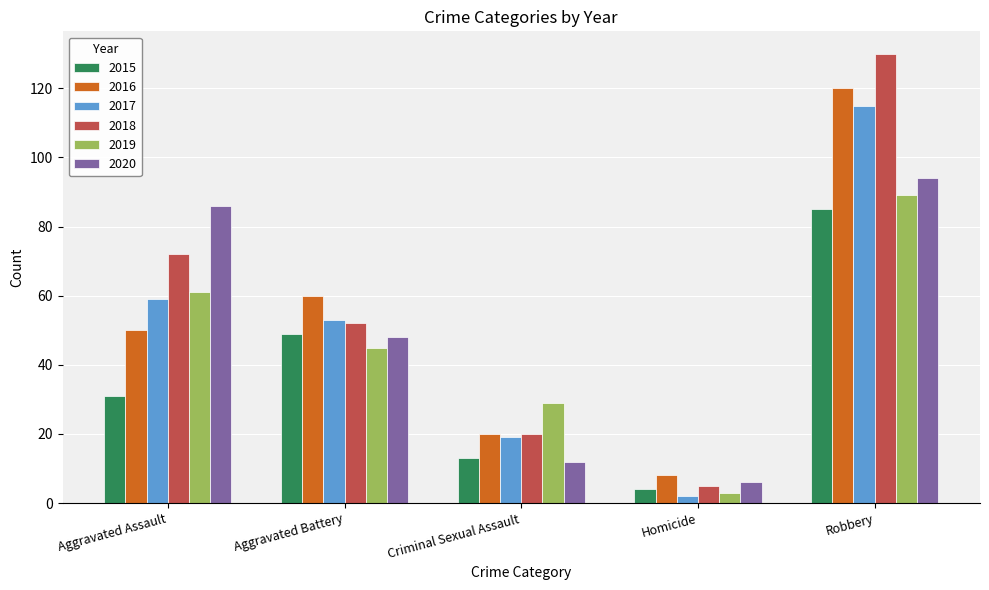

Between Aggravated Assault and Criminal Sexual Assault, which series saw the biggest shift?

2020